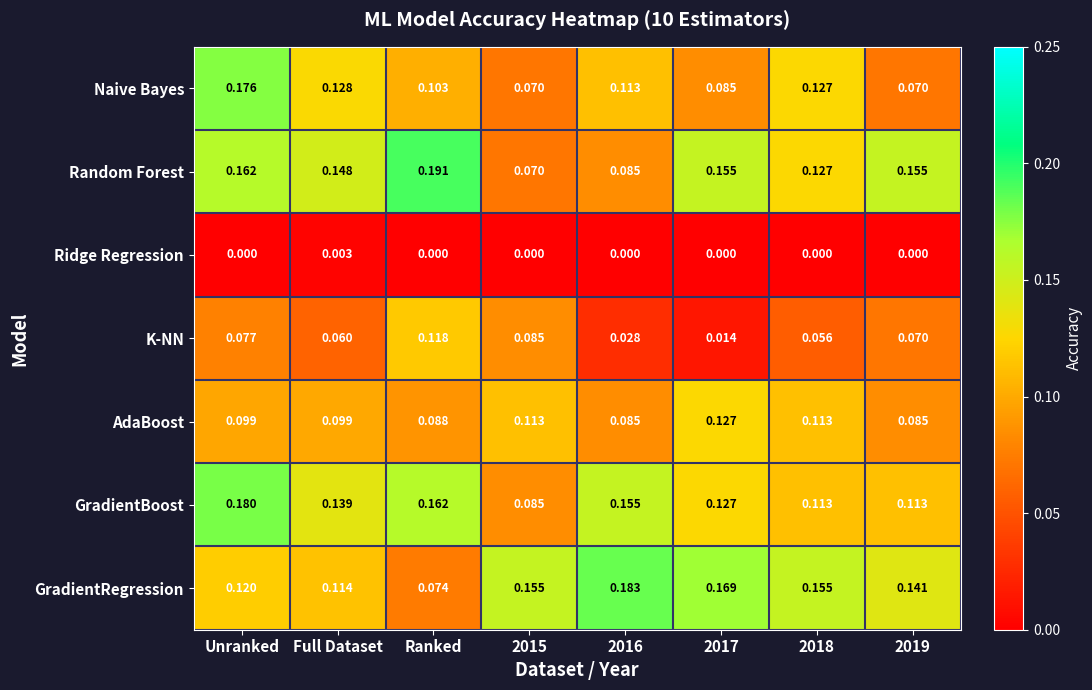

At Unranked, list the series in order from largest to smallest.

GradientBoost, Naive Bayes, Random Forest, GradientRegression, AdaBoost, K-NN, Ridge Regression